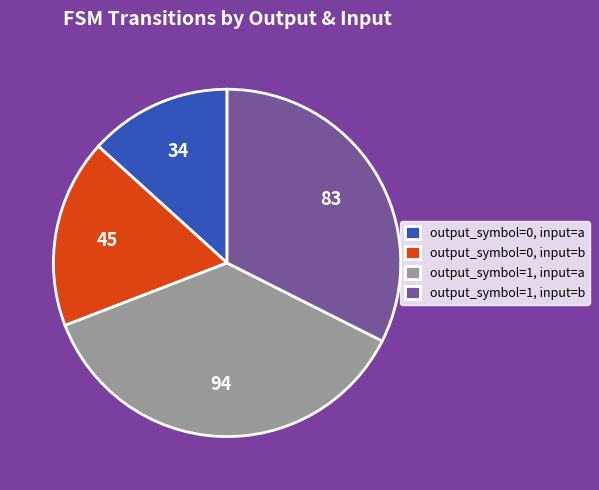

Does any single category account for the majority?

No